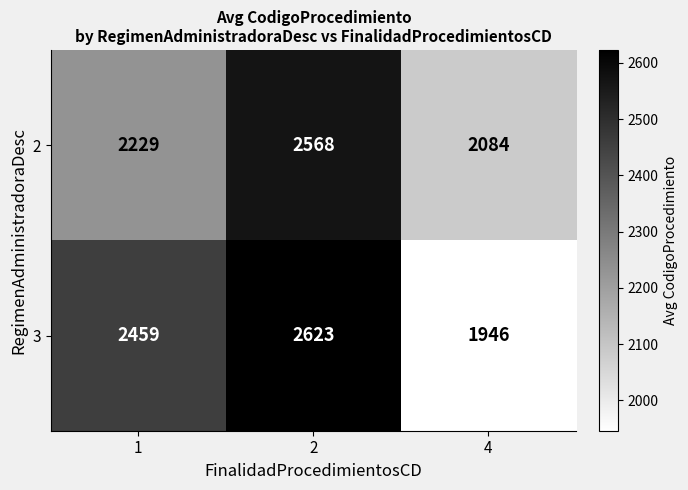

What is the sum of all 2 values?

6881